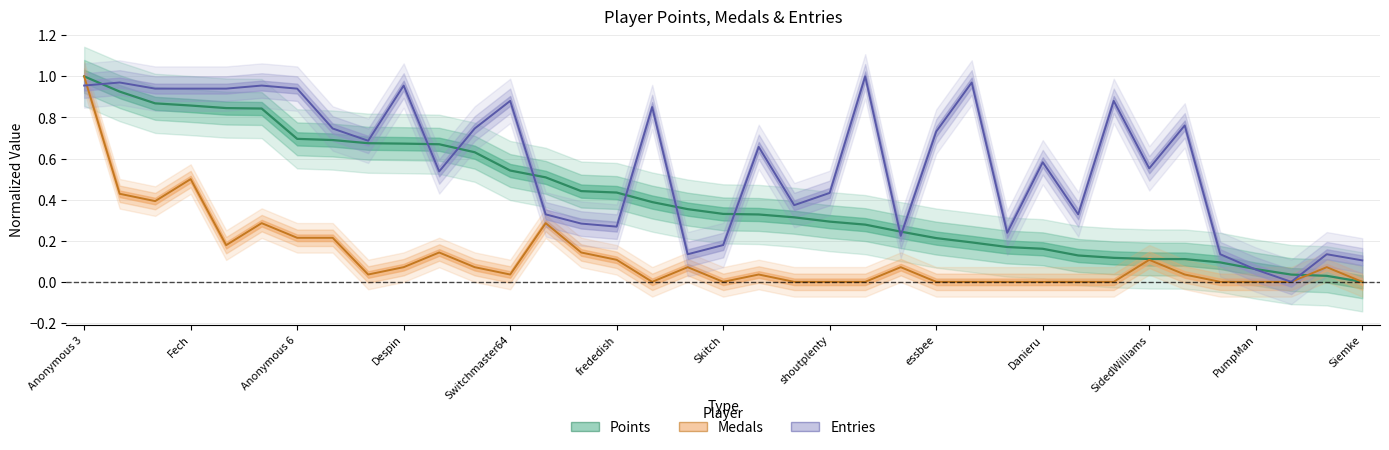

What is the sum of the Entries values at froidtofu and Fech?

1.1